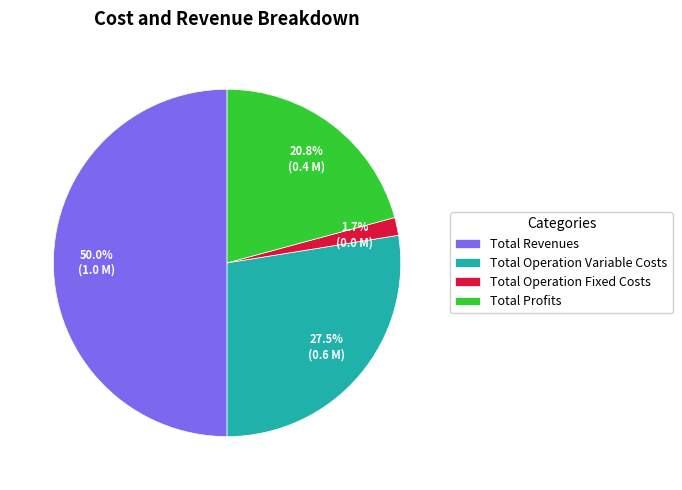

How many slices are in this pie chart?

4